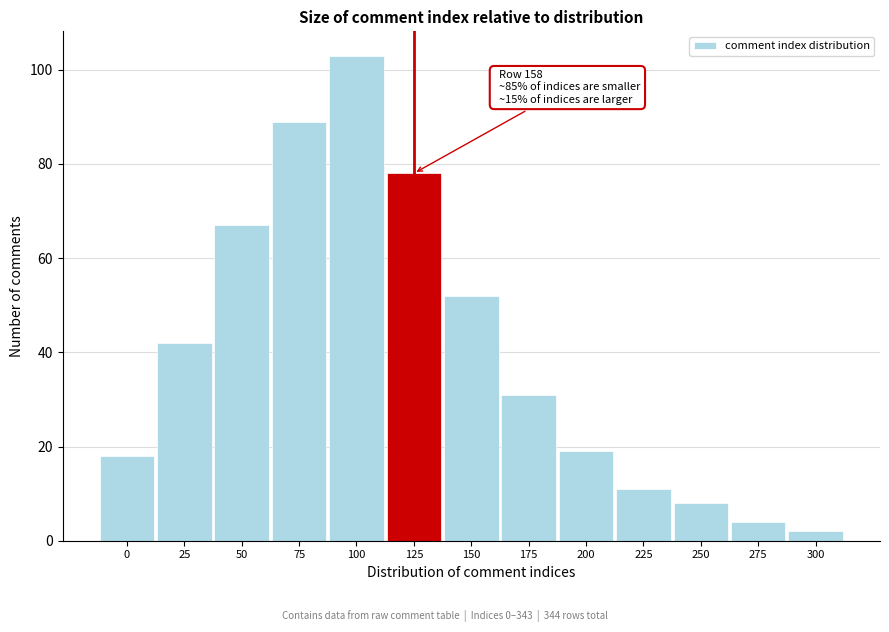

Reading left to right, what are all the values shown in this chart?

0=18	25=42	50=67	75=89	100=103	125=78	150=52	175=31	200=19	225=11	250=8	275=4	300=2